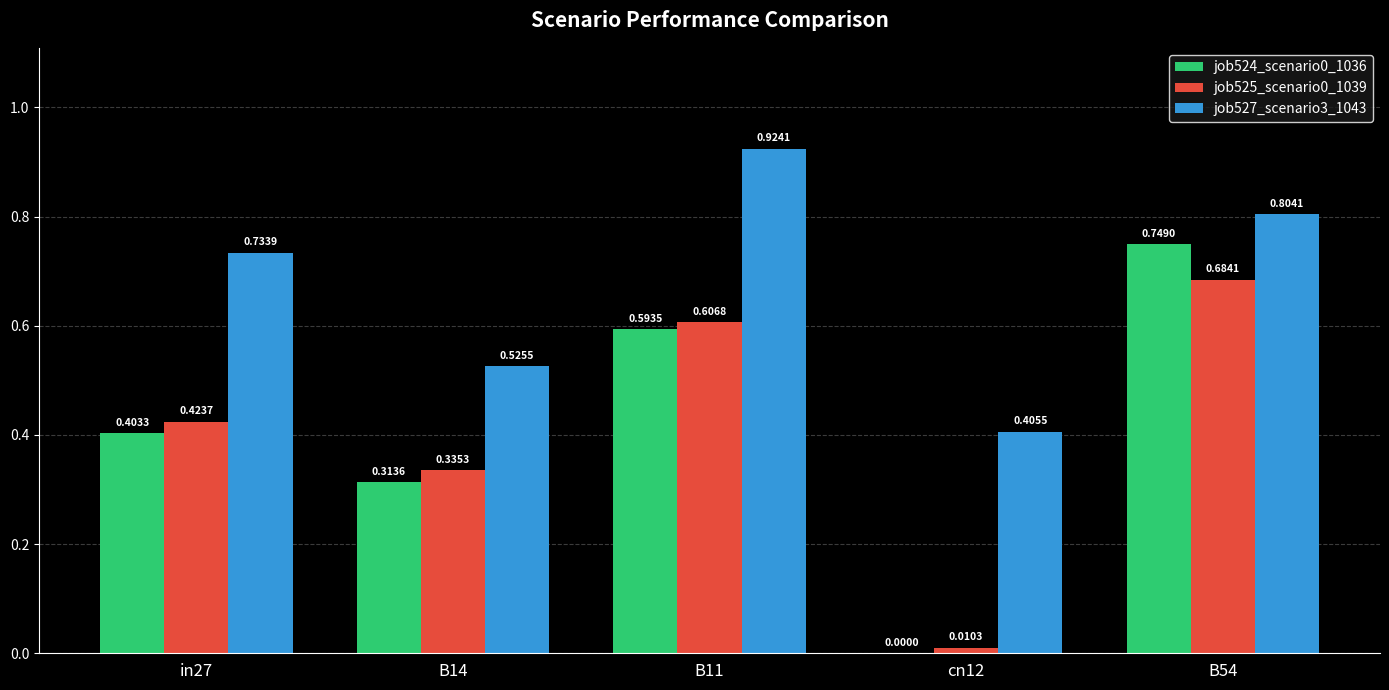

At which category is the sum across all series the highest?

B54